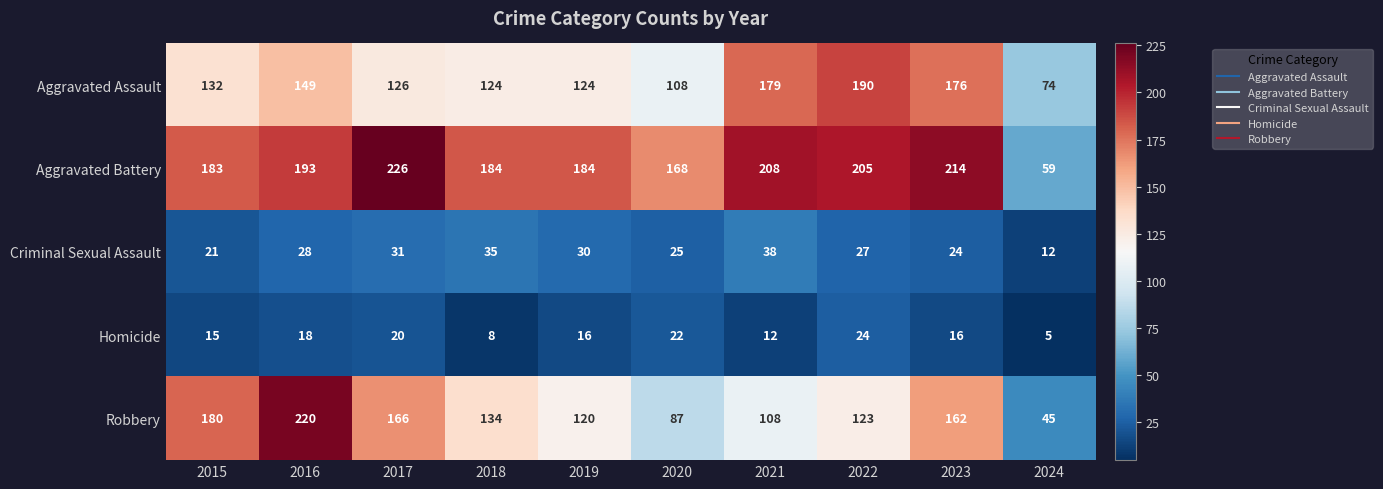

At how many categories does at least one series exceed 92?

9